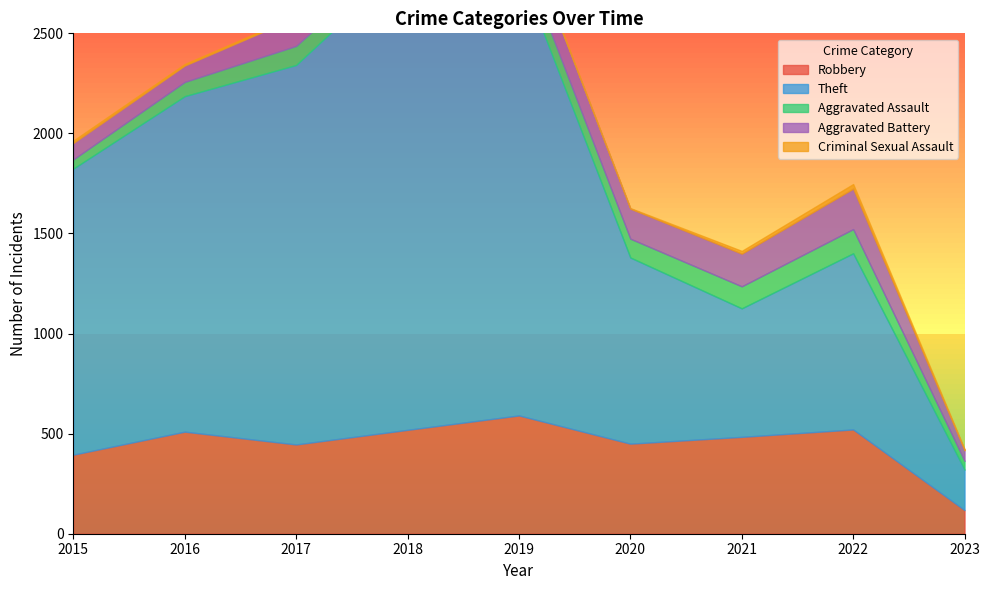

What is the smallest value displayed?

3